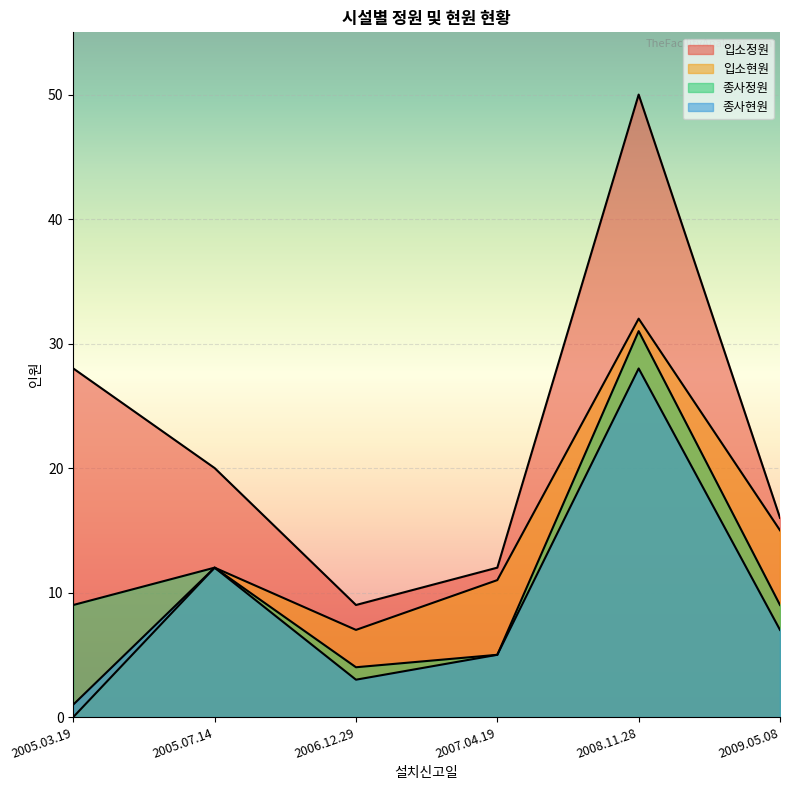

At how many categories does at least one series exceed 12?

4